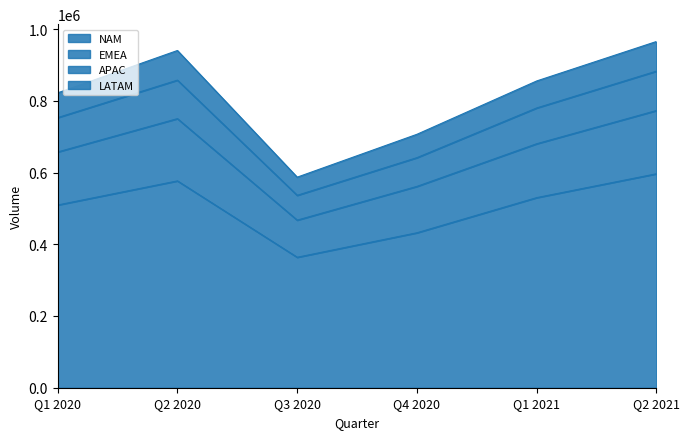

What is the sum of the NAM values at Q3 2020 and Q1 2020?

873113